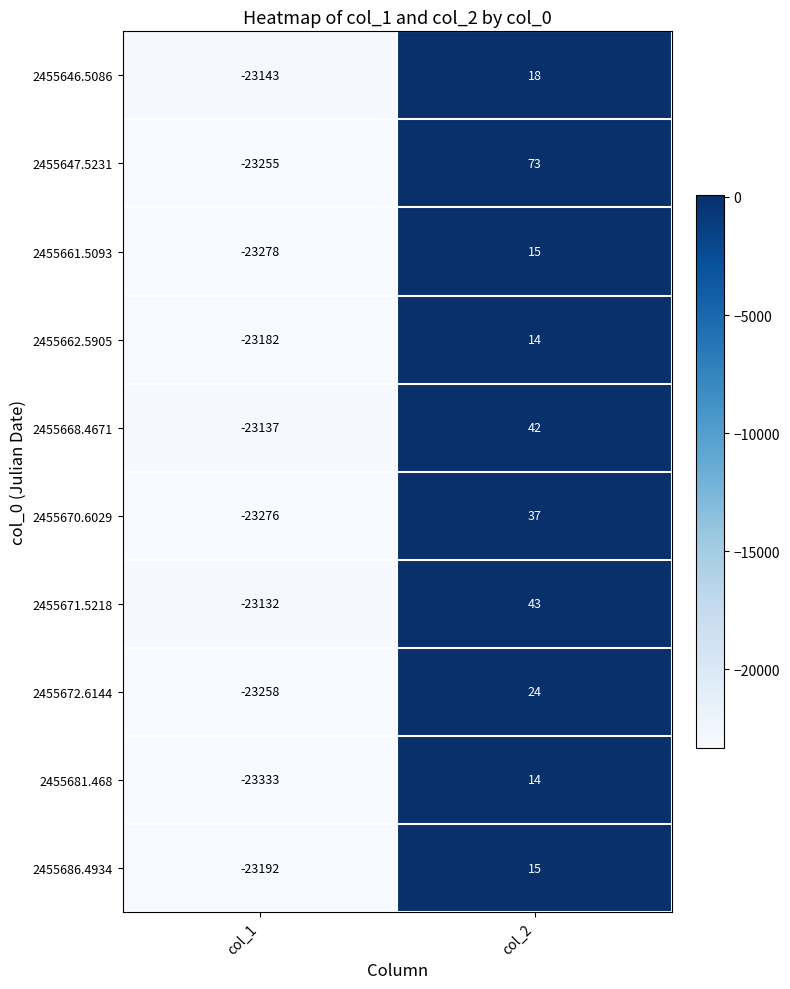

The 2455671.5218 series shows 65 at col_2. True or false?

False